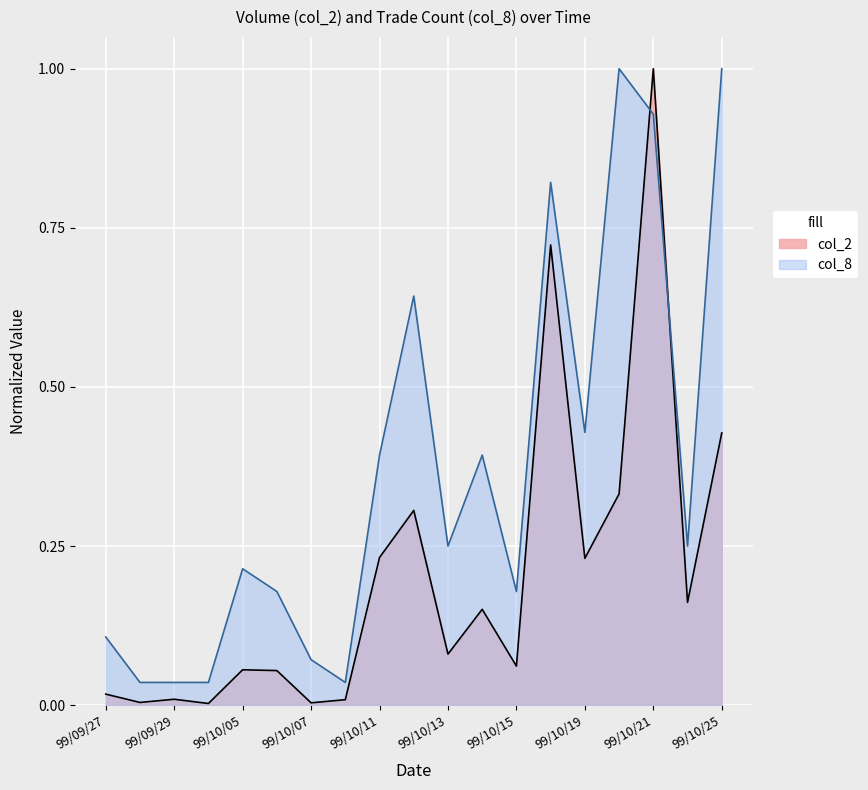

How many interior local valleys does the col_2 series have?

7